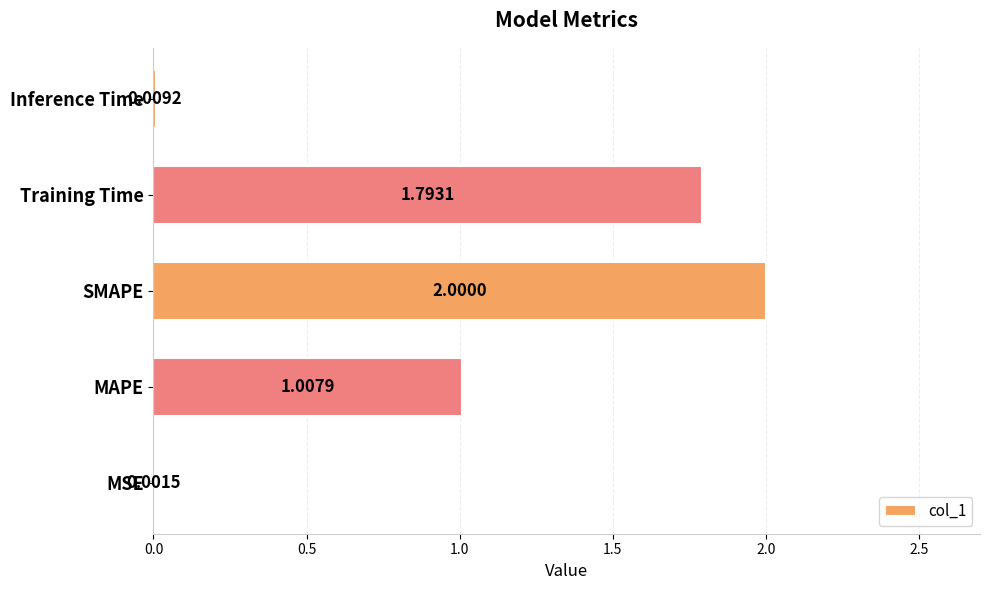

What is the change in value from SMAPE to Inference Time?

-2.0